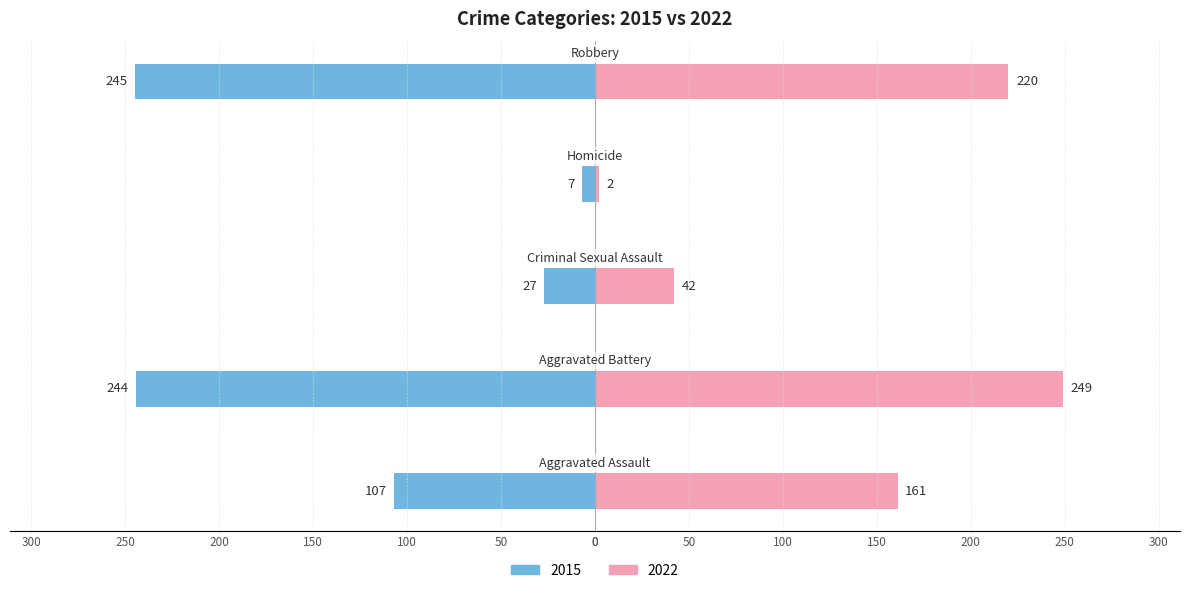

What is the difference between the maximum and minimum values in the 2015 series?

238